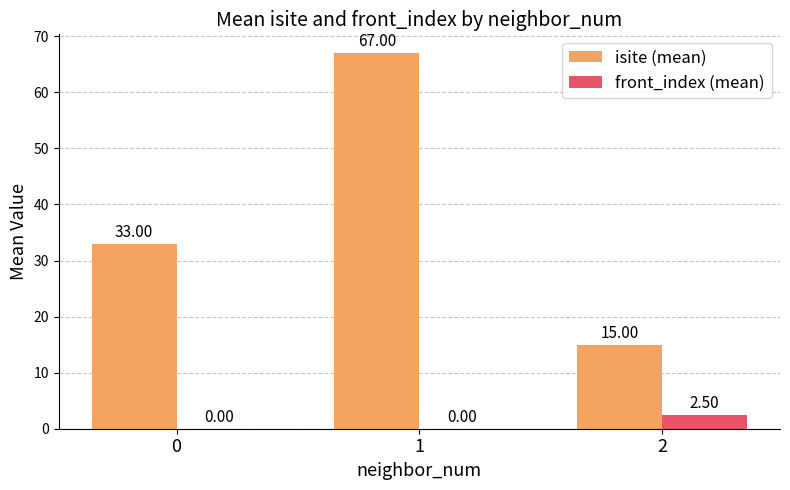

Which series has the largest total across all categories?

isite (mean)